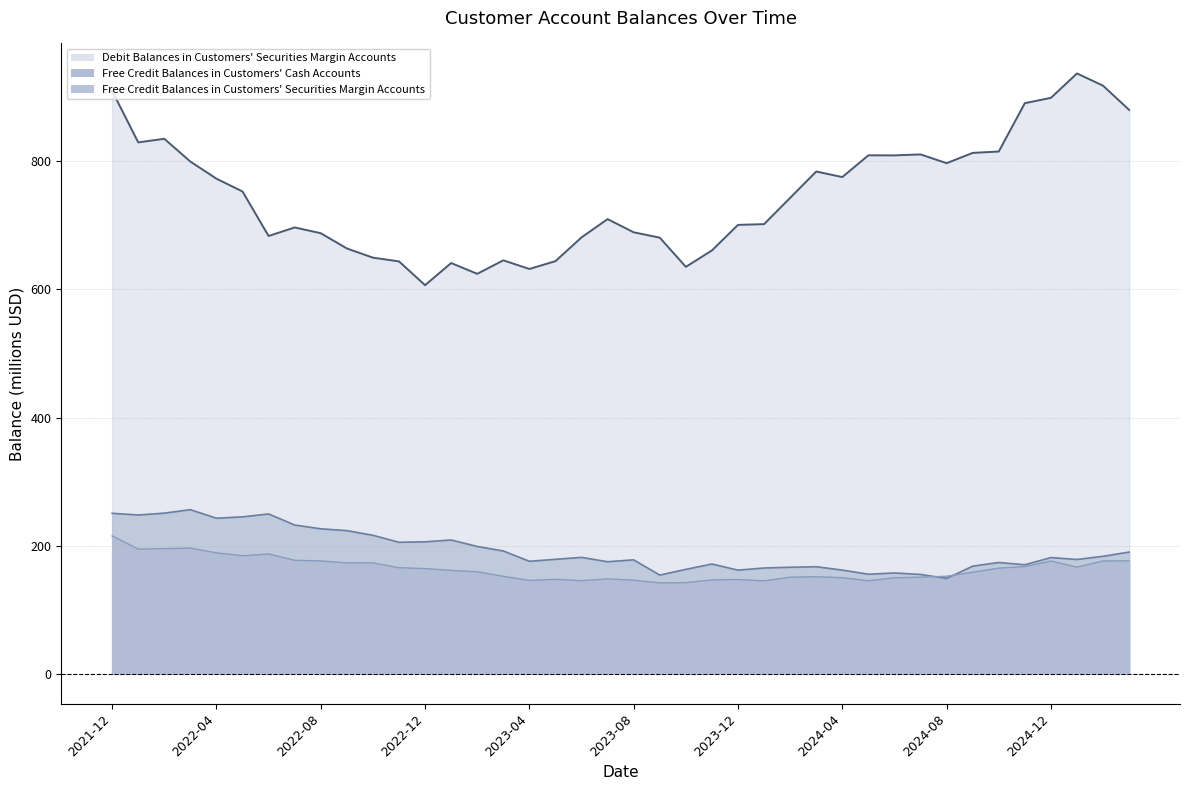

What is the maximum value shown in the chart?

937.3